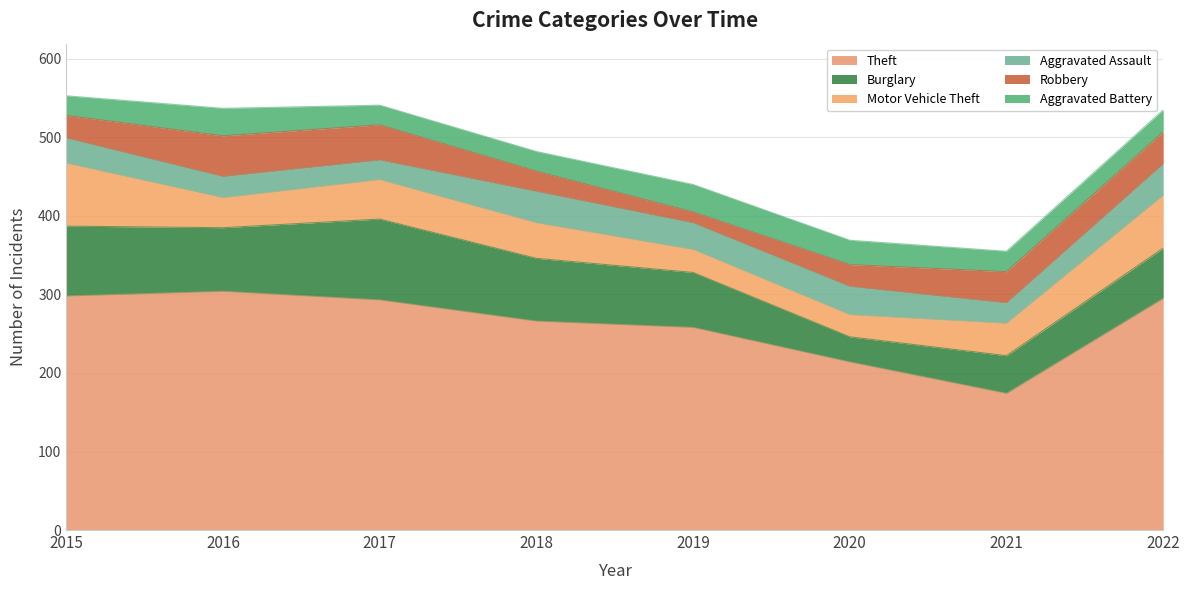

Which category has the lowest value in the Theft series?

2021